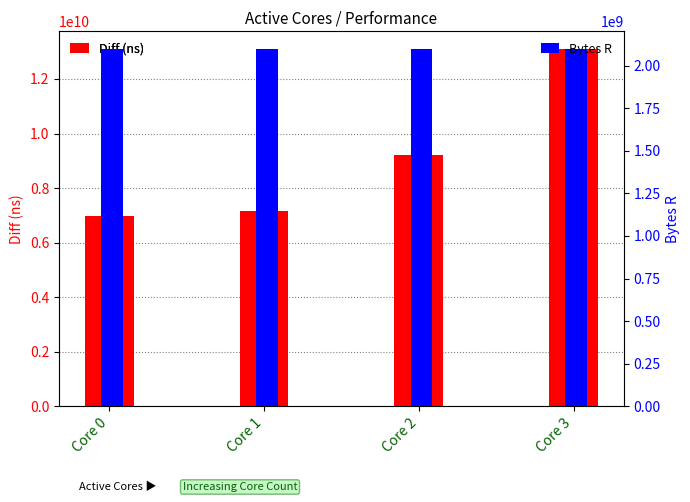

Which series has the largest total across all categories?

Diff (ns)